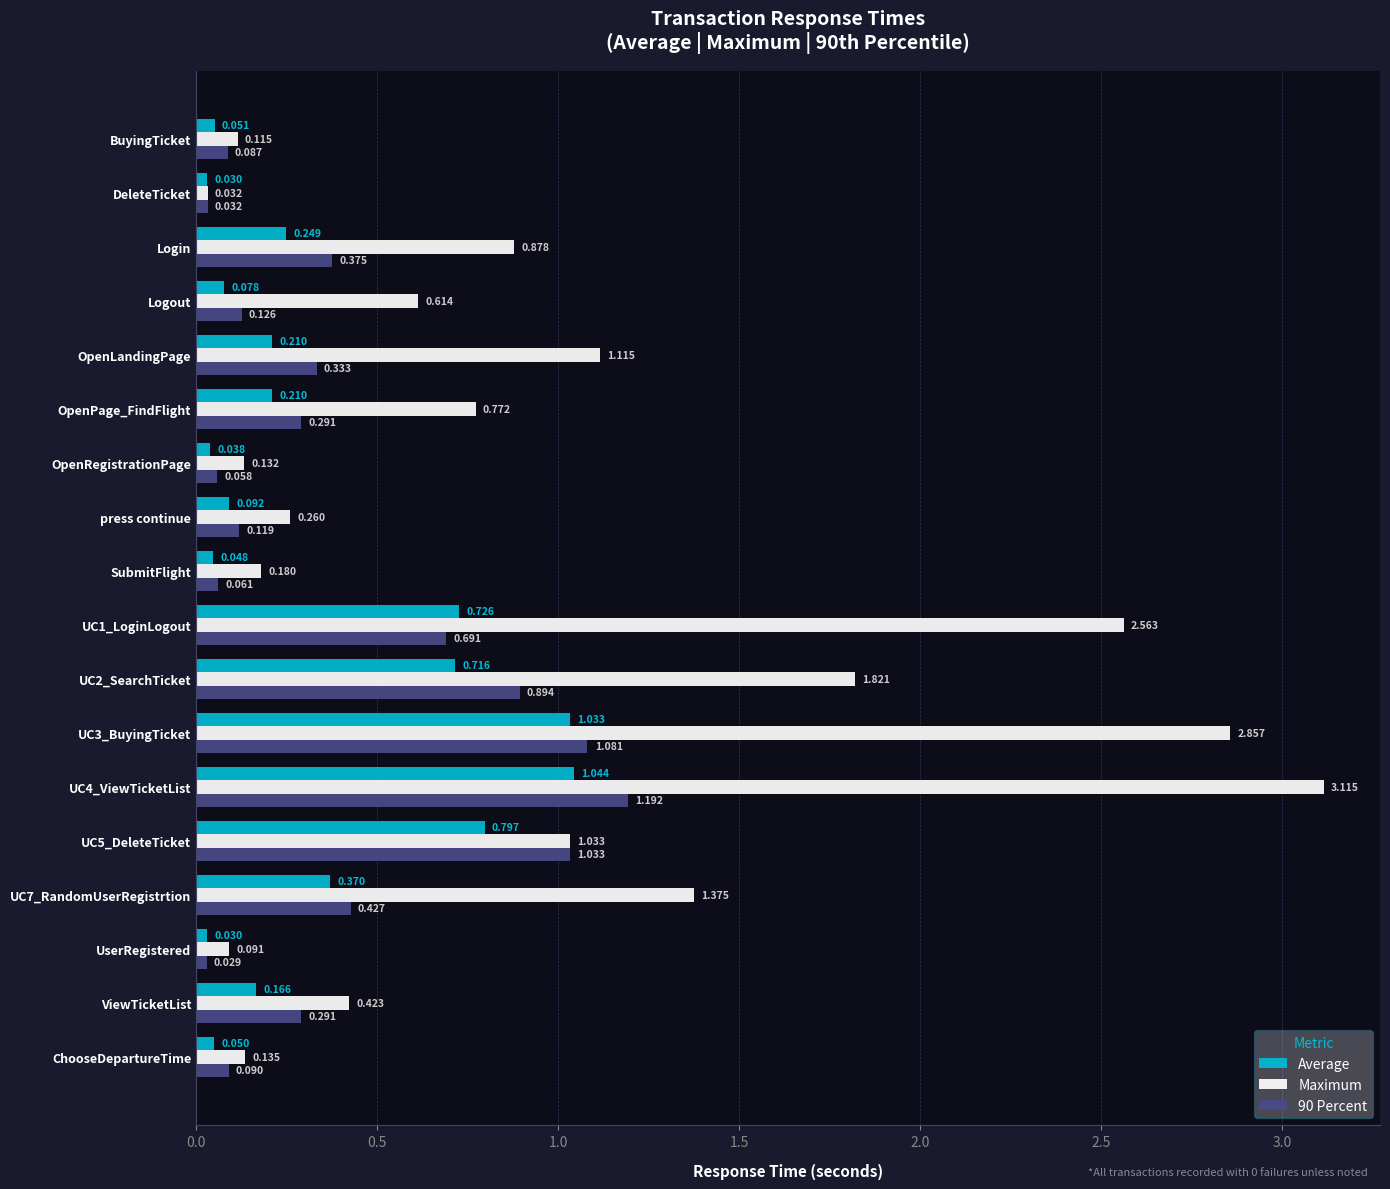

At which category does the chart reach its minimum across all series?

UserRegistered